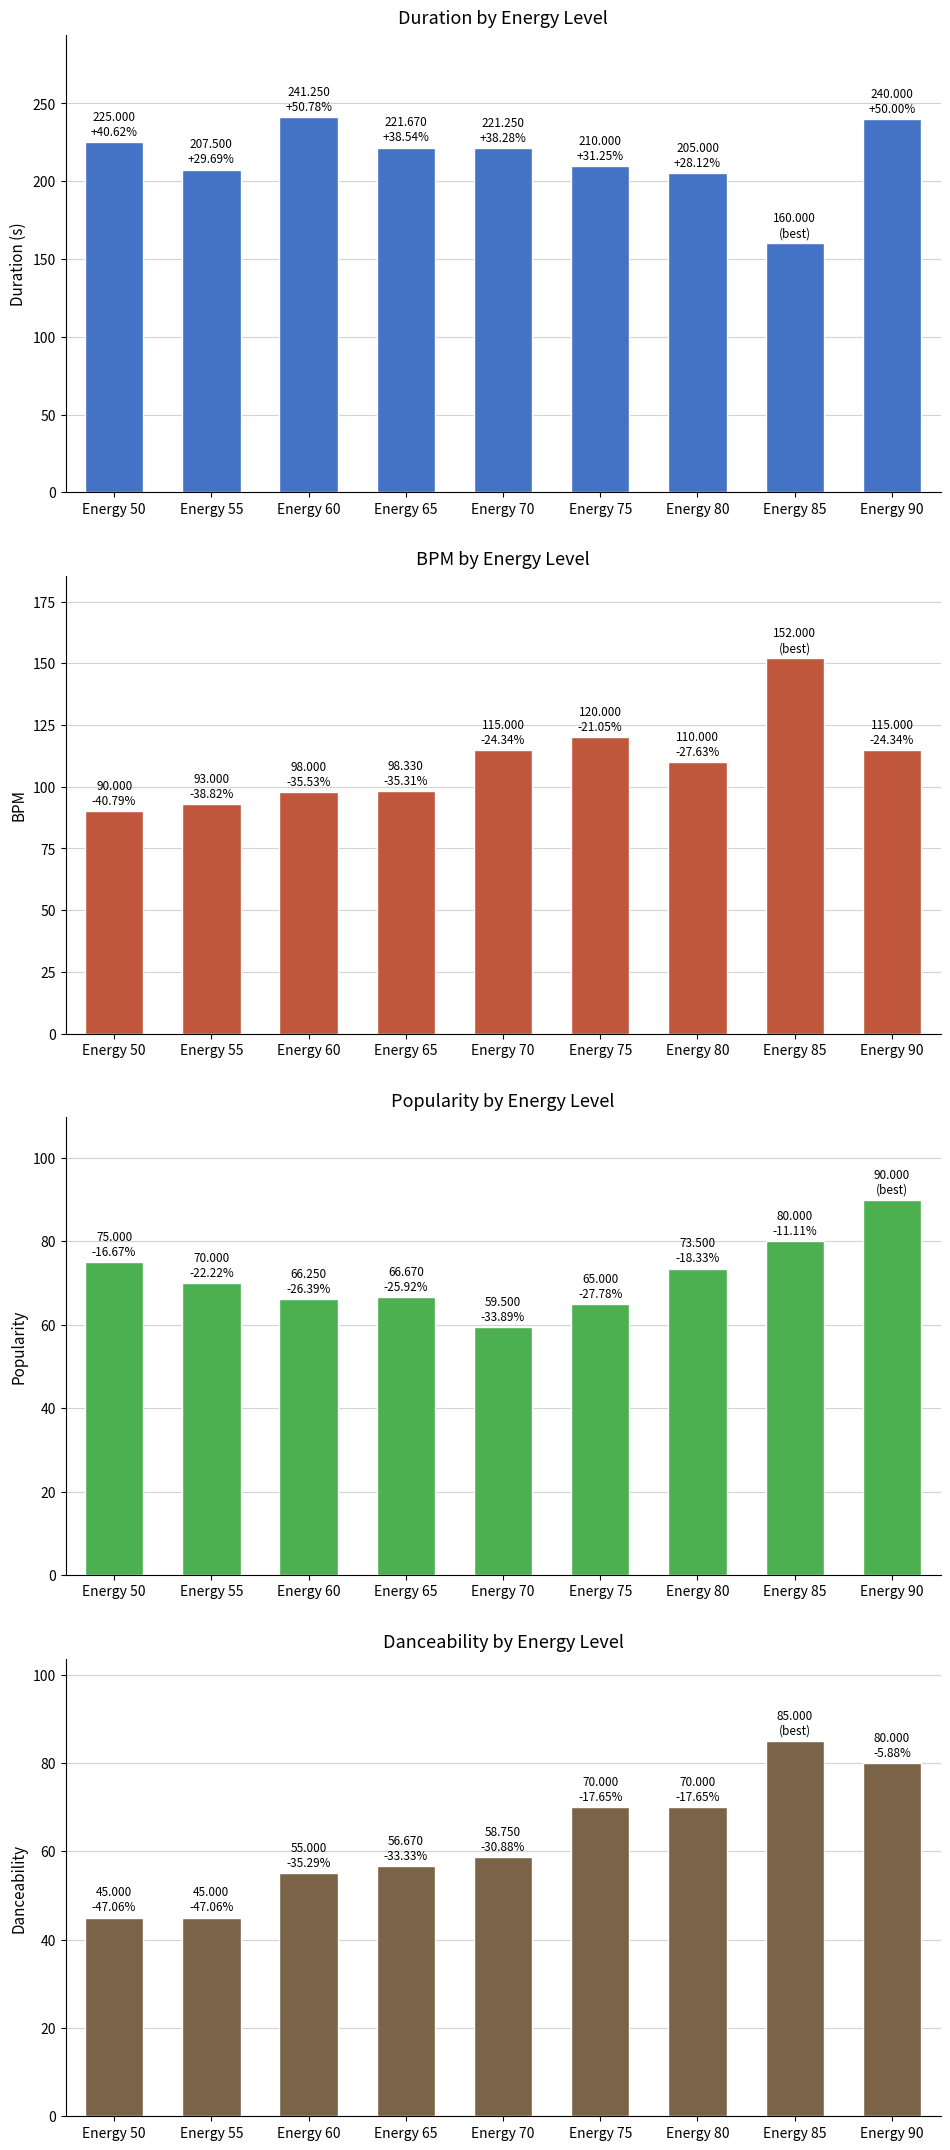

What is the value of the Popularity bar at the 1st from the left?

75.0